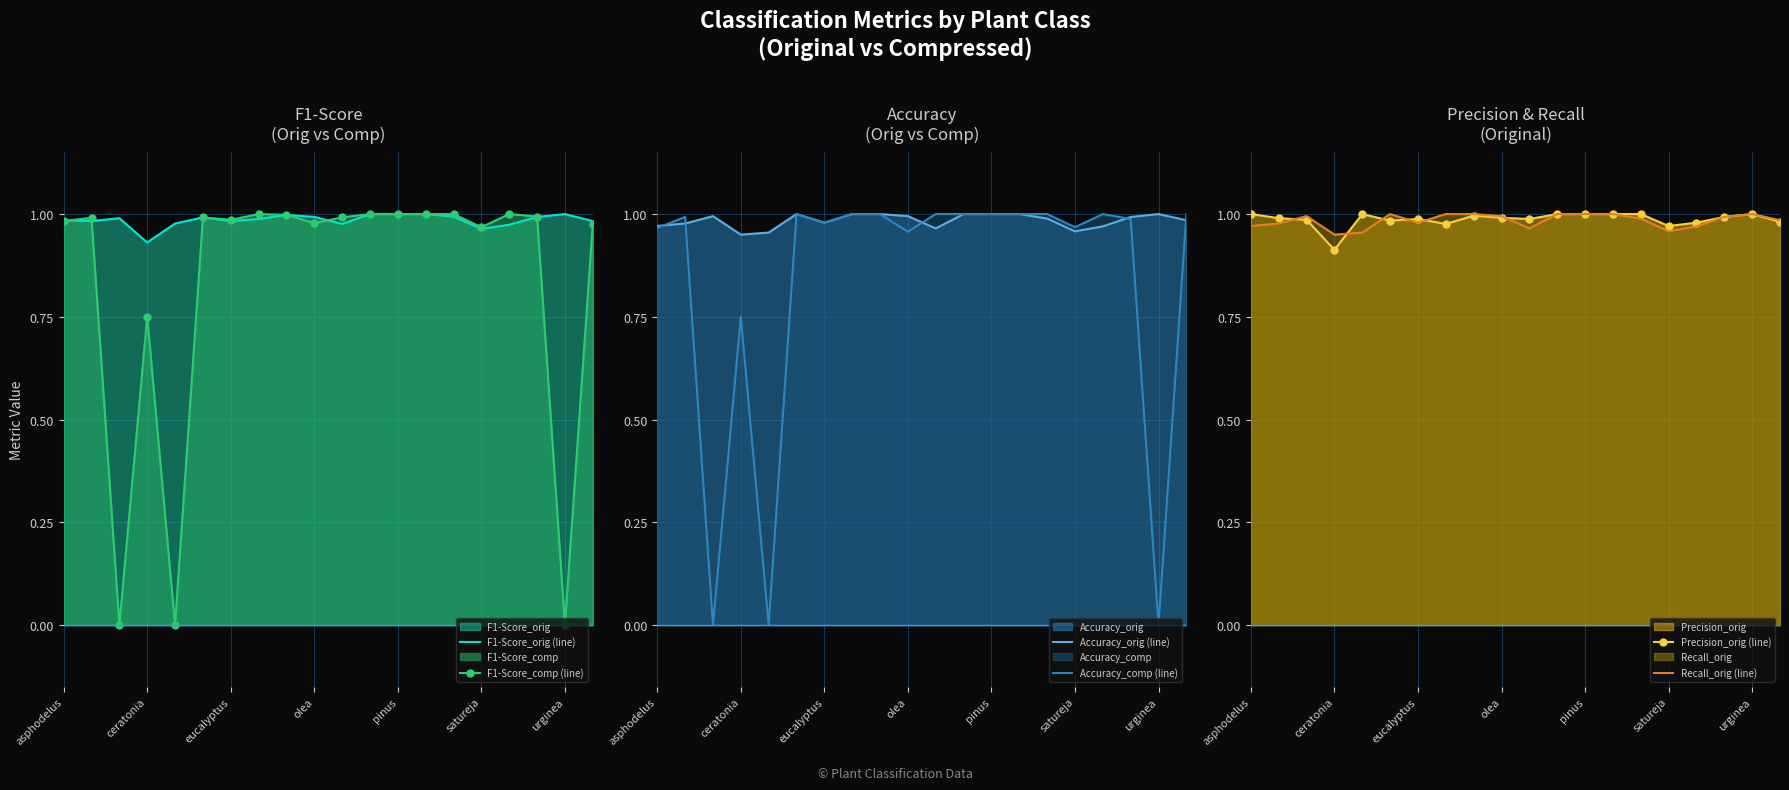

What is the average value of the F1-Score_comp (line) series?

0.8